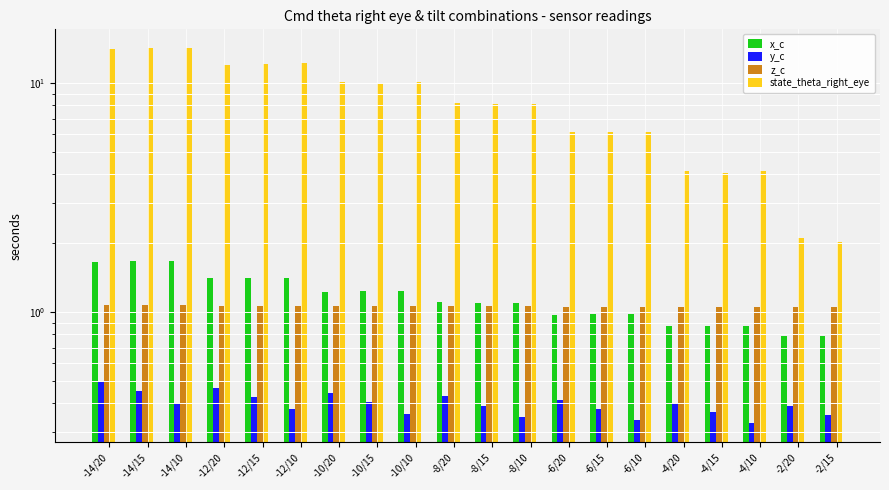

What is the sum of all y_c values?

8.0